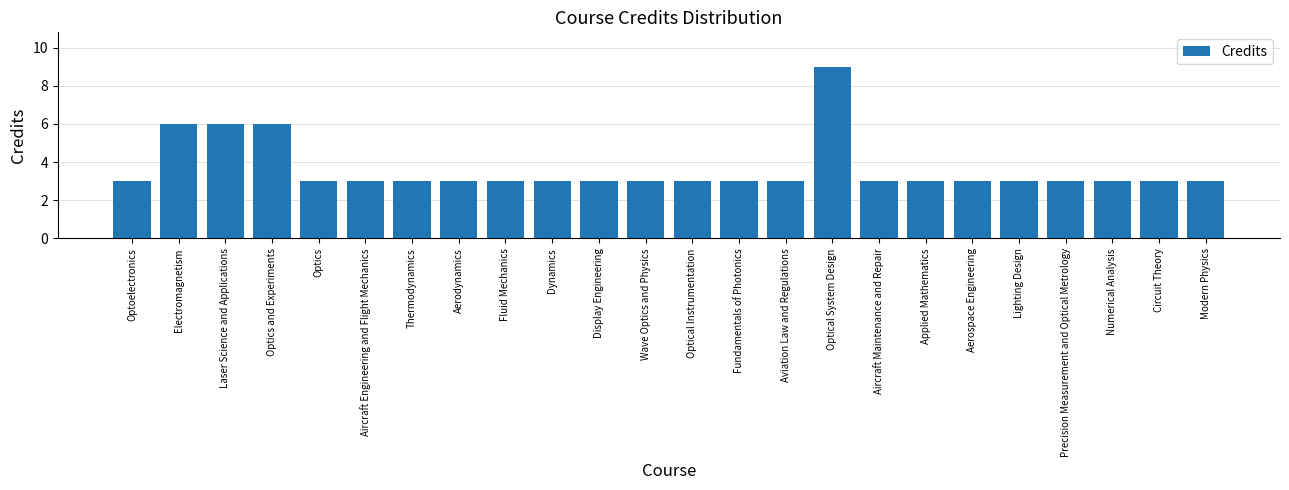

Reading left to right, what are all the values shown in this chart?

Optoelectronics=3	Electromagnetism=6	Laser Science and Applications=6	Optics and Experiments=6	Optics=3	Aircraft Engineering and Flight Mechanics=3	Thermodynamics=3	Aerodynamics=3	Fluid Mechanics=3	Dynamics=3	Display Engineering=3	Wave Optics and Physics=3	Optical Instrumentation=3	Fundamentals of Photonics=3	Aviation Law and Regulations=3	Optical System Design=9	Aircraft Maintenance and Repair=3	Applied Mathematics=3	Aerospace Engineering=3	Lighting Design=3	Precision Measurement and Optical Metrology=3	Numerical Analysis=3	Circuit Theory=3	Modern Physics=3